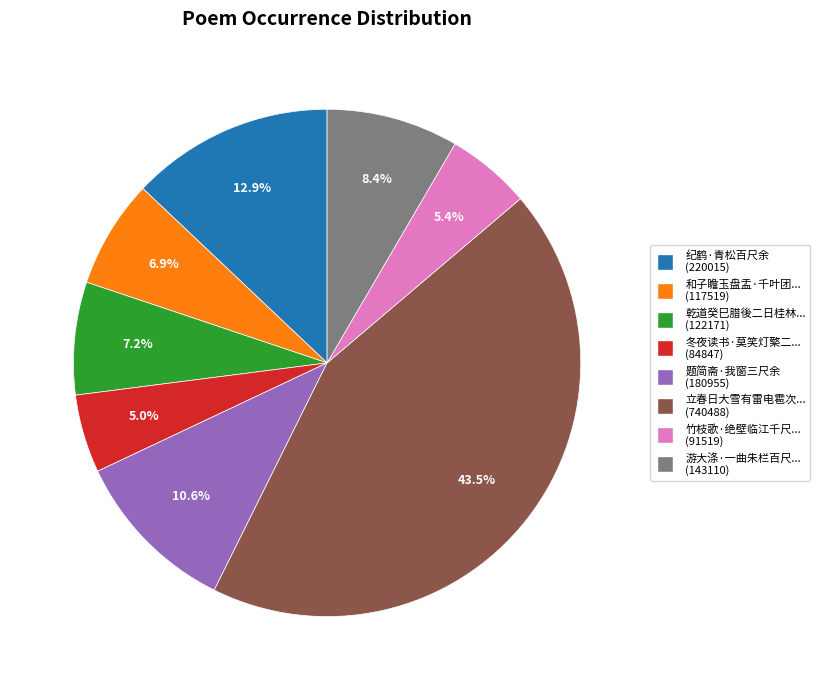

Does any single category account for the majority?

No